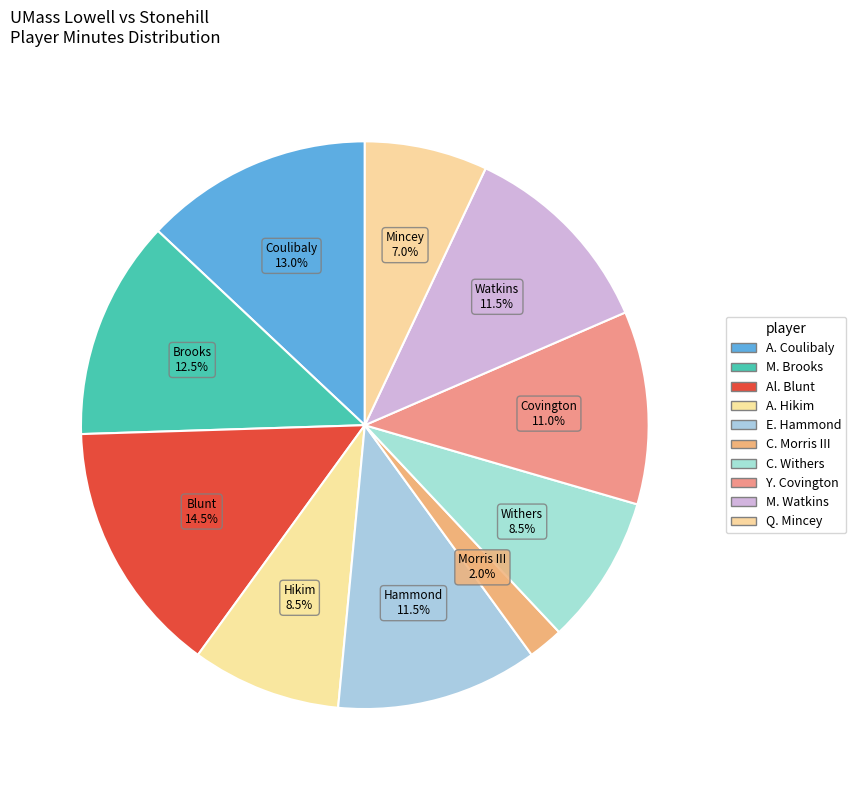

To the nearest percent, what is the combined percentage of M. Watkins and A. Coulibaly?

24%